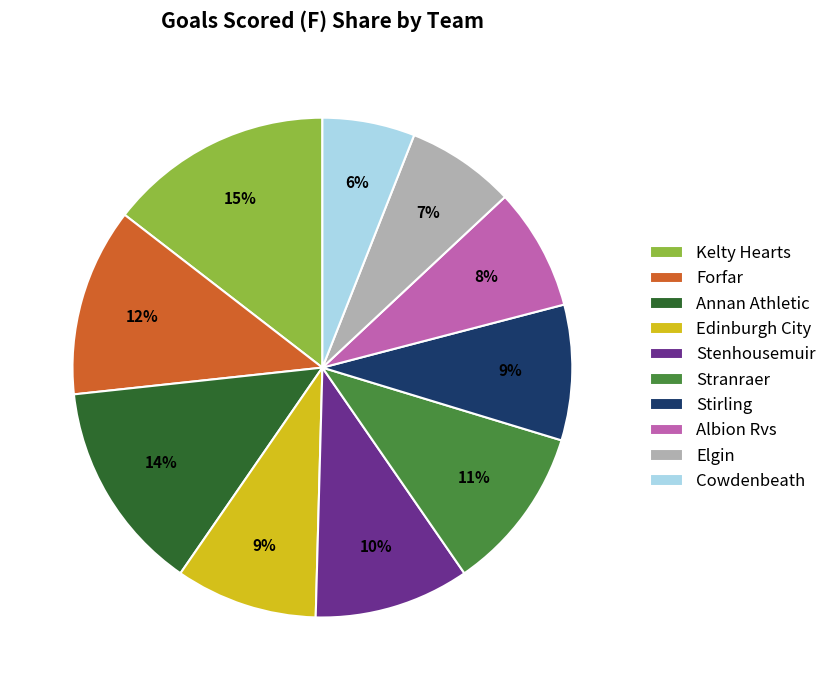

To the nearest percent, what percentage of the pie is Forfar?

12%